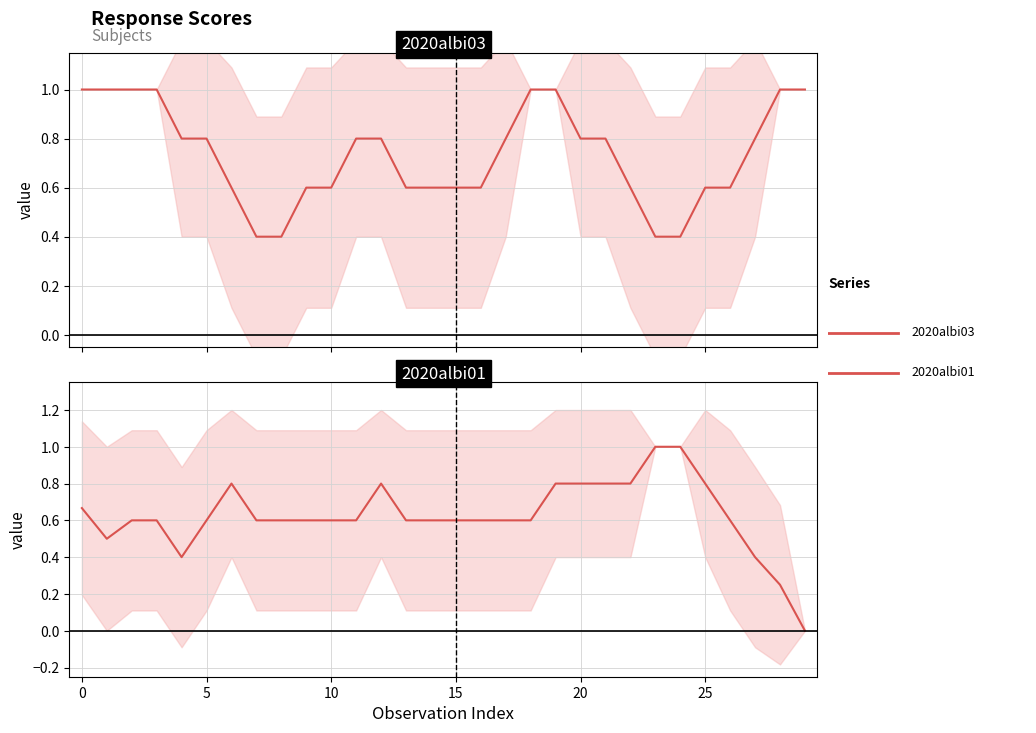

The value of 2020albi03 at 14 is 0.6. True or false?

True